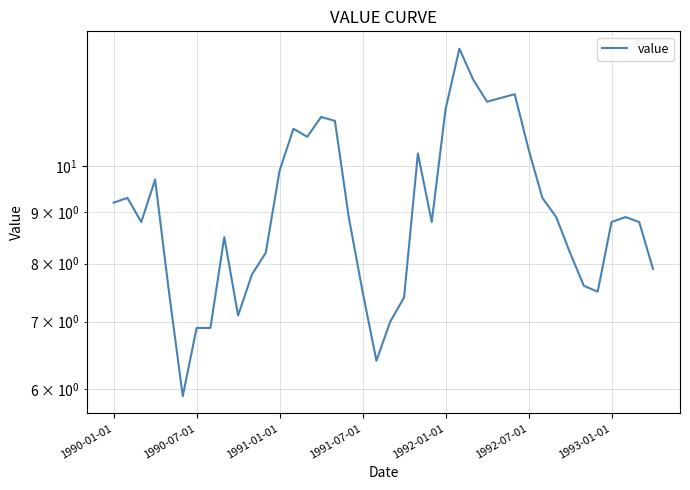

Reading left to right, extract all data points from this chart.

9.2	9.3	8.8	9.7	7.5	5.9	6.9	6.9	8.5	7.1	7.8	8.2	9.9	10.9	10.7	11.2	11.1	8.9	7.5	6.4	7.0	7.4	10.3	8.8	11.4	13.1	12.2	11.6	11.7	11.8	10.4	9.3	8.9	8.2	7.6	7.5	8.8	8.9	8.8	7.9